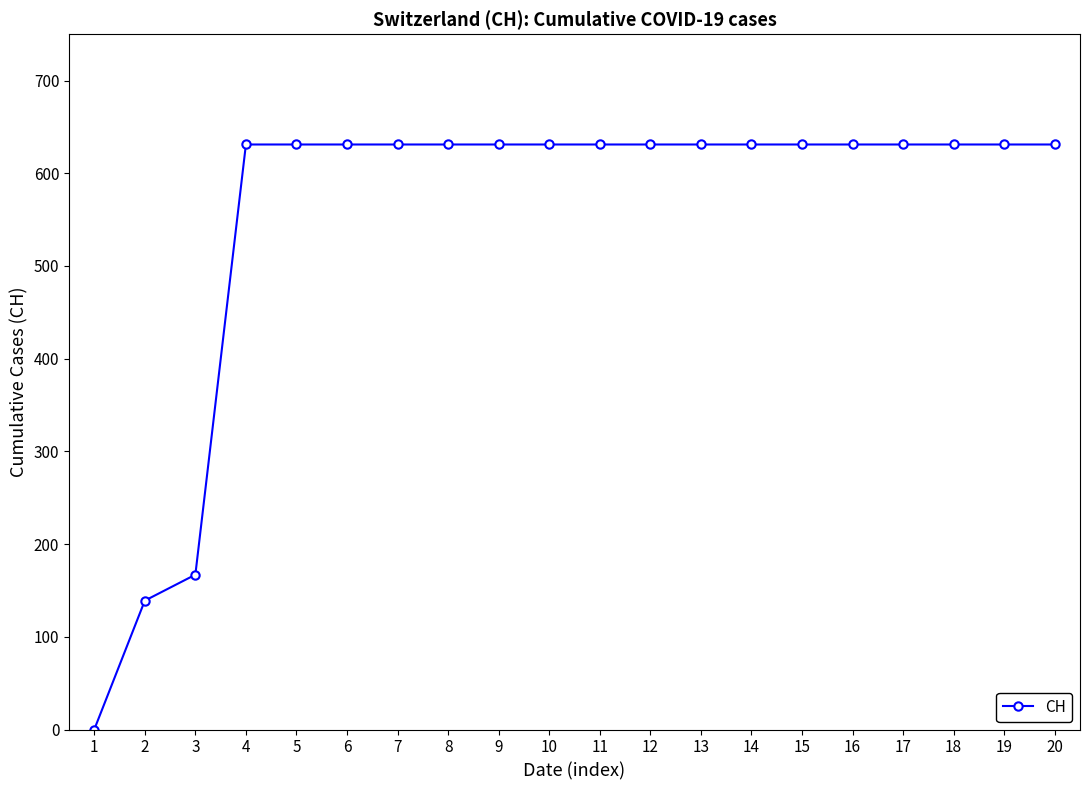

Reading left to right, what are all the values shown in this chart?

0	139	167	631	631	631	631	631	631	631	631	631	631	631	631	631	631	631	631	631